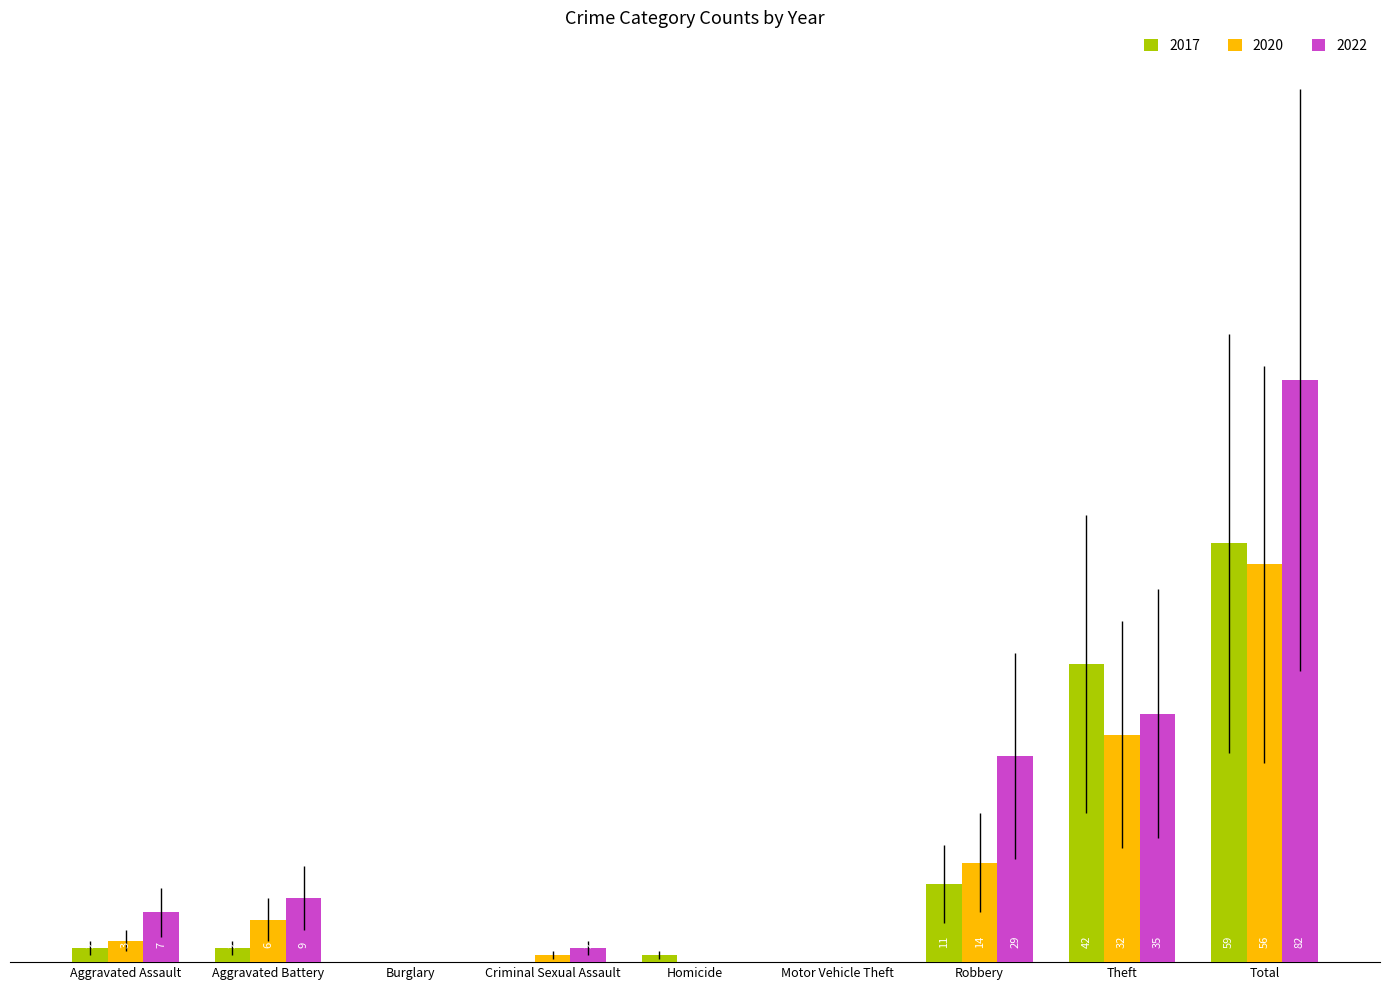

Which label corresponds to the largest value in the chart?

Total